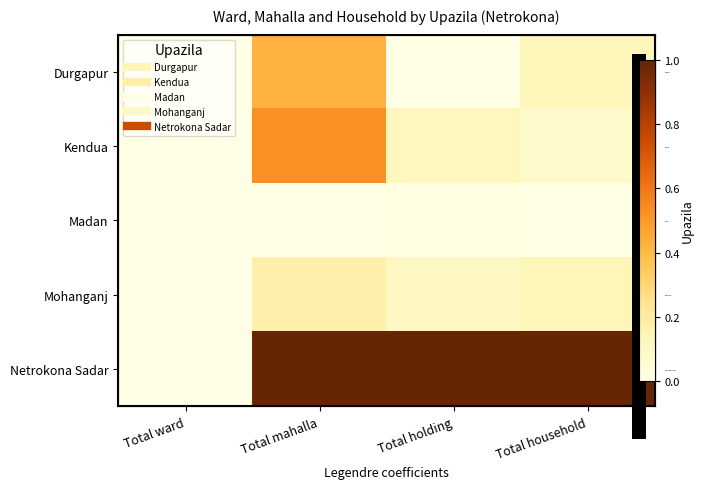

True or false: Madan has a value of -0.0 at Total household.

False